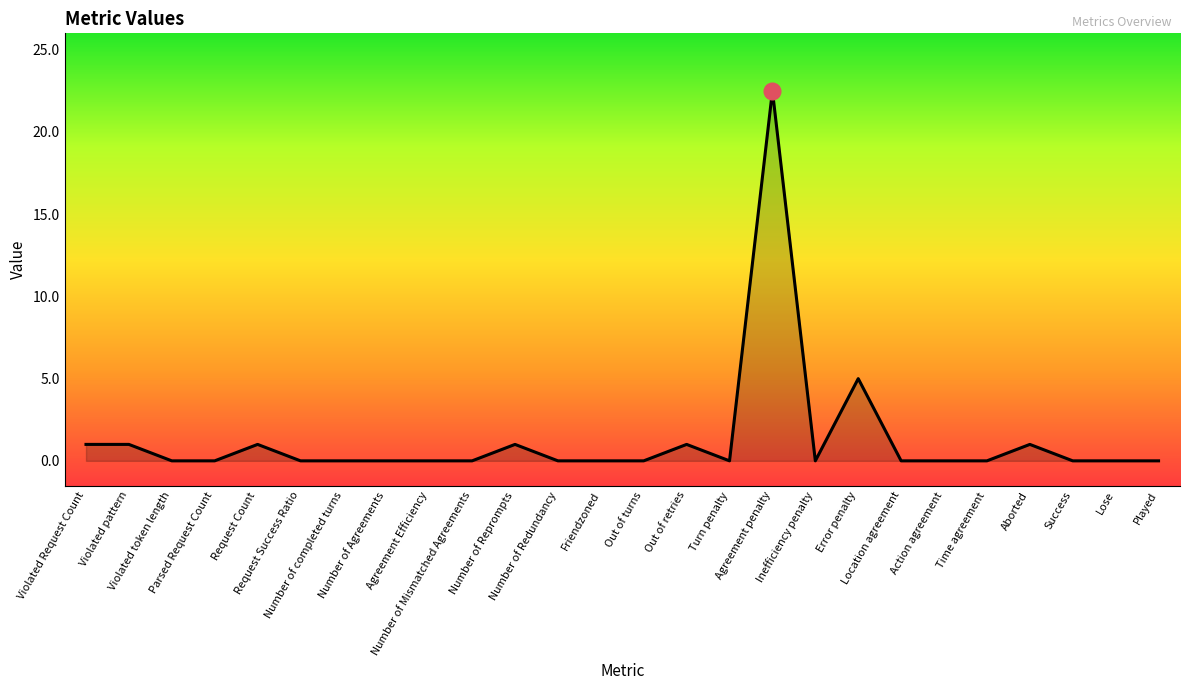

What is the difference between the maximum and minimum values?

22.5